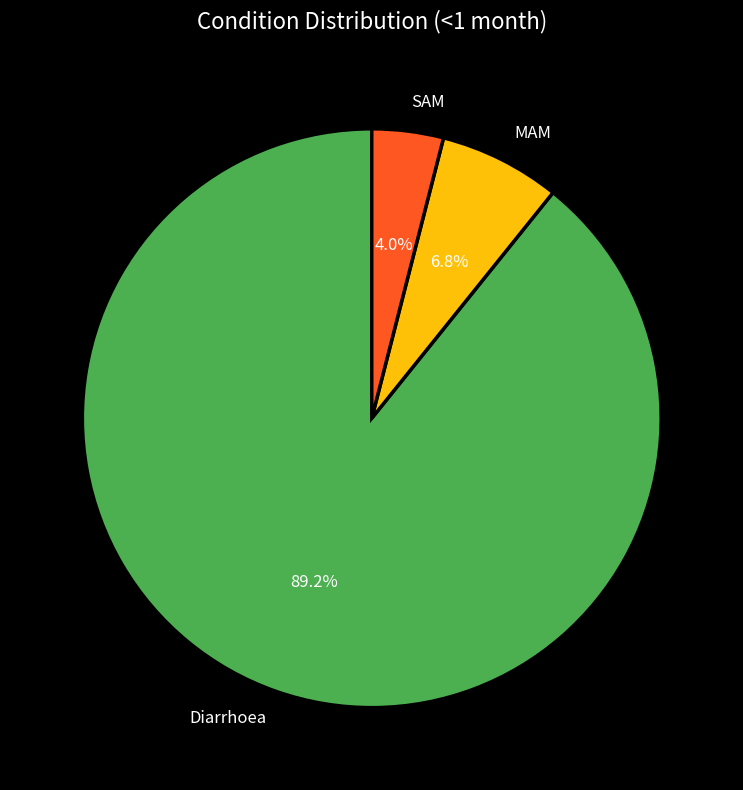

Which category accounts for the majority?

Diarrhoea